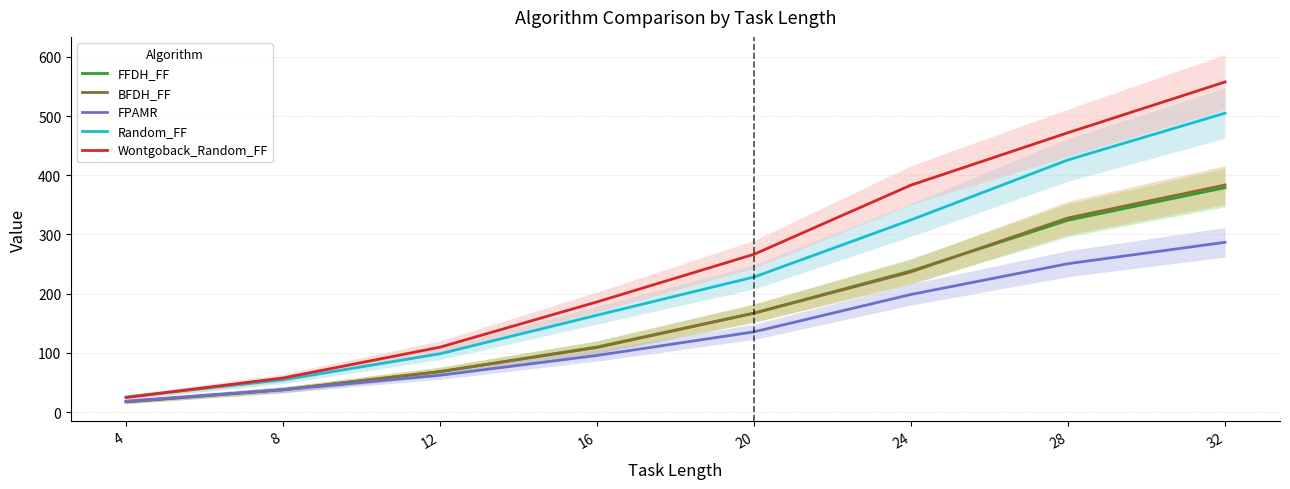

What is the difference between the highest and lowest values at 32?

270.8